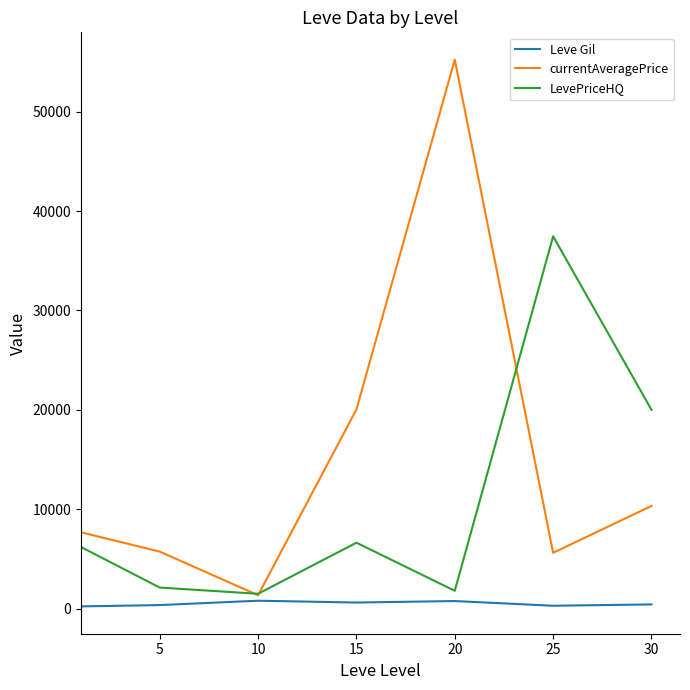

Rank the series by their maximum value, from highest to lowest.

currentAveragePrice, LevePriceHQ, Leve Gil